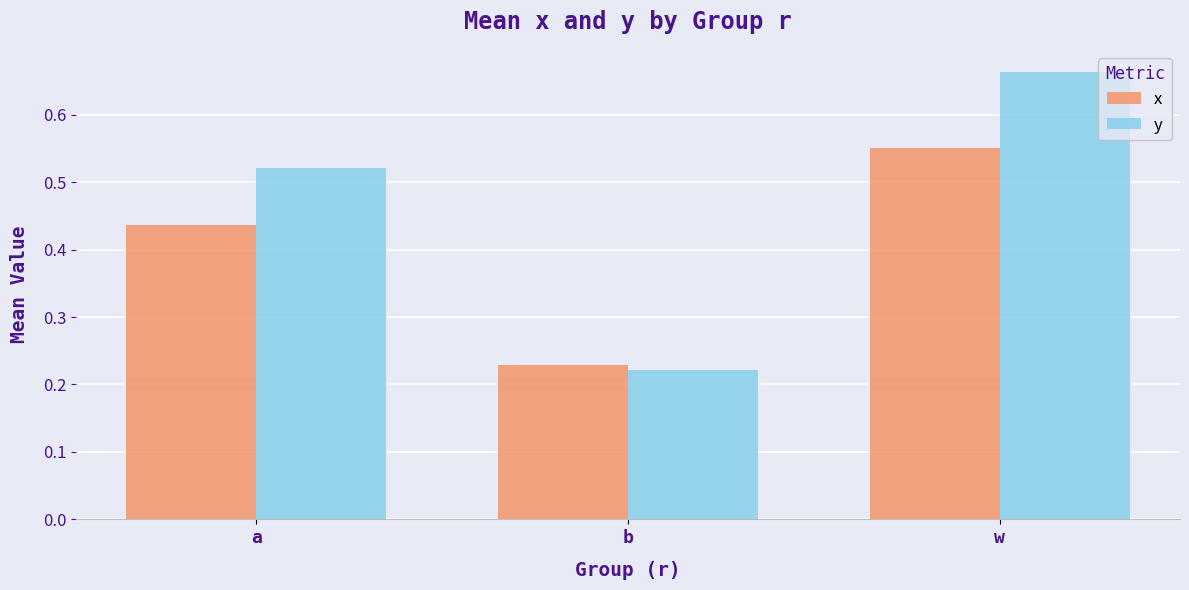

Does the chart contain any negative values?

No